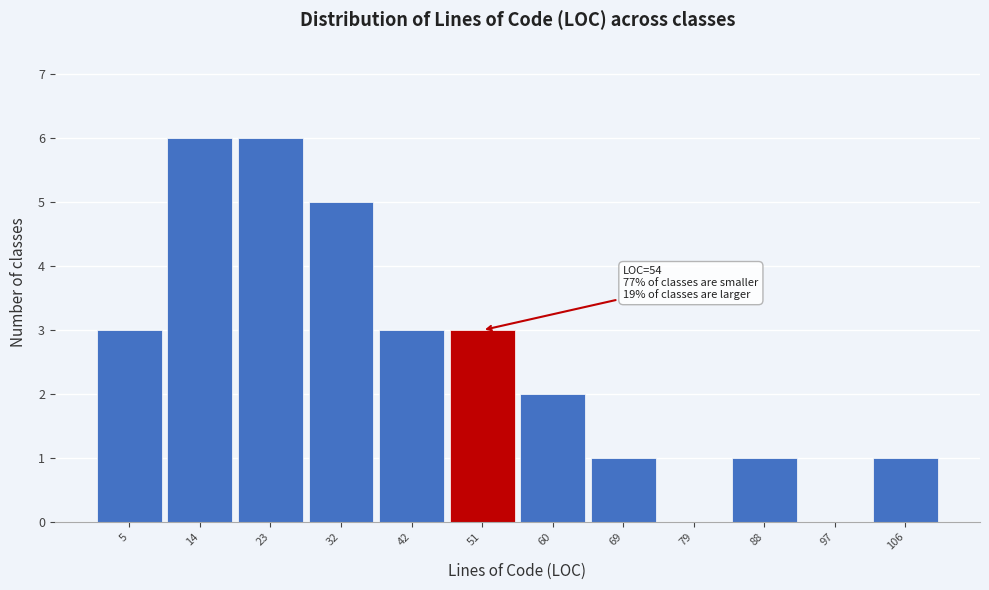

Reading left to right, what are all the values shown in this chart?

5=3	14=6	23=6	32=5	42=3	51=3	60=2	69=1	79=0	88=1	97=0	106=1